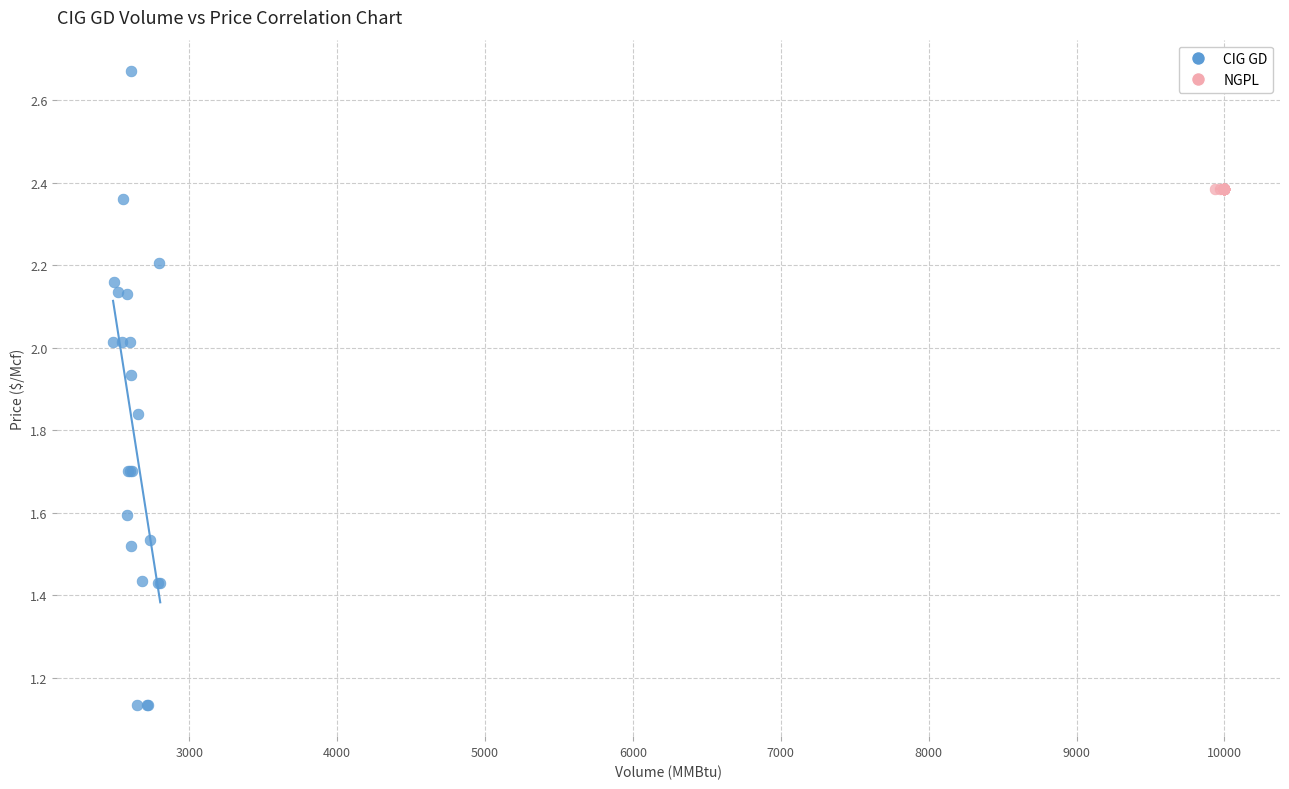

Which series contains the highest Y value?

CIG GD